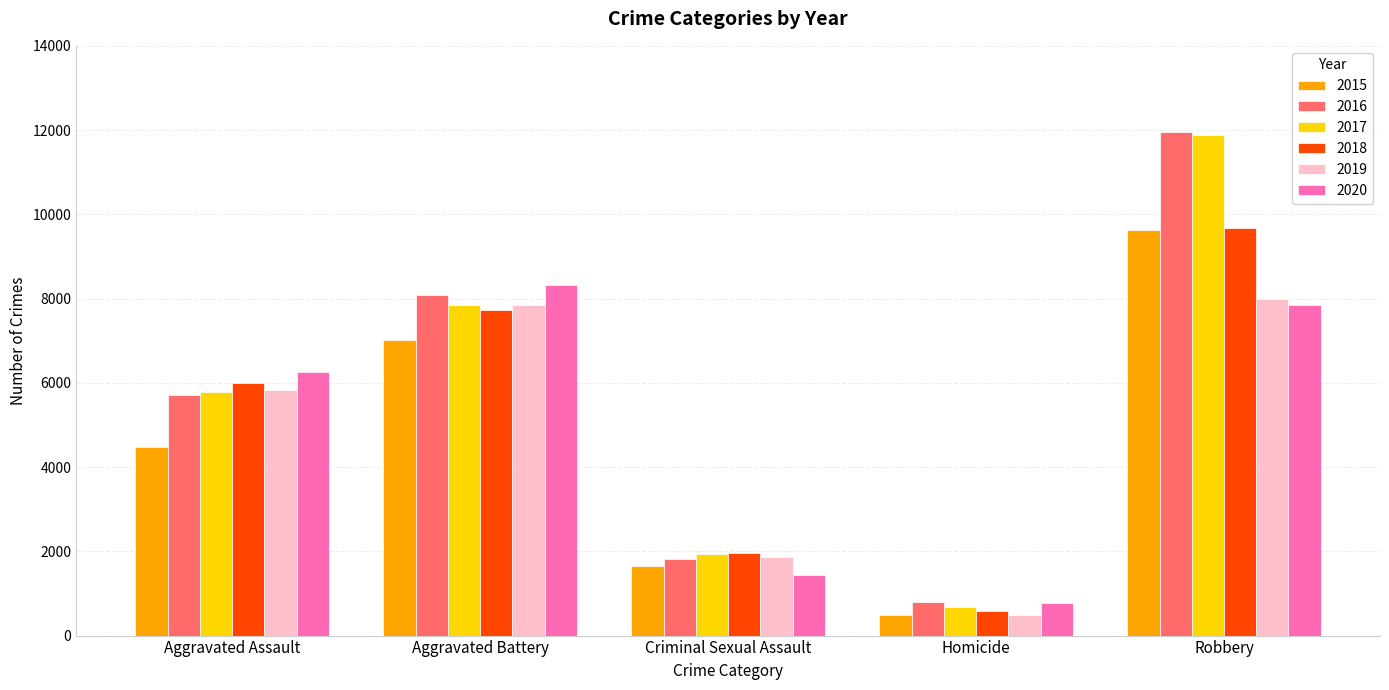

At which category is the sum across all series the highest?

Robbery